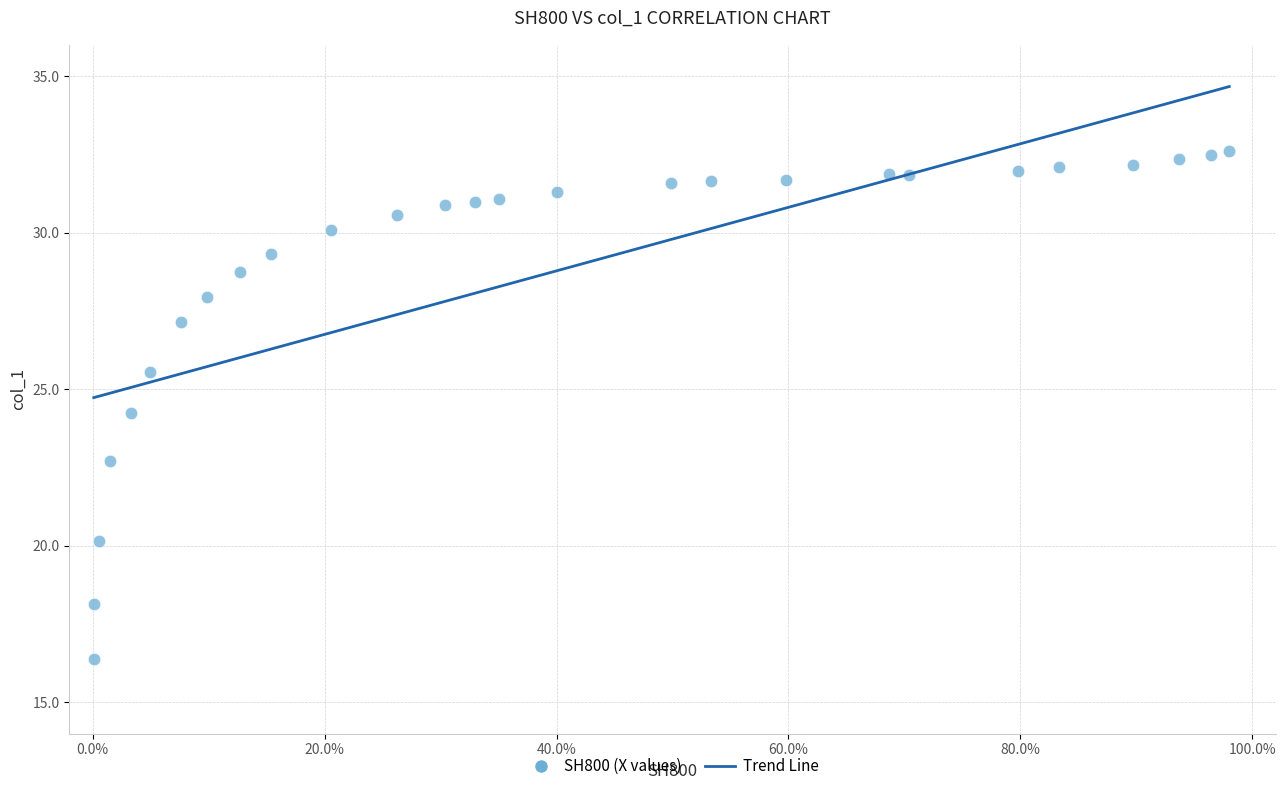

What Y value in the scatter plot is closest to 24?

24.2